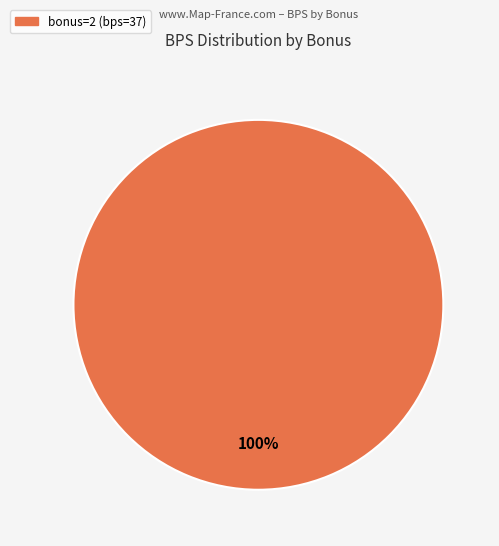

Does any single category account for the majority?

Yes